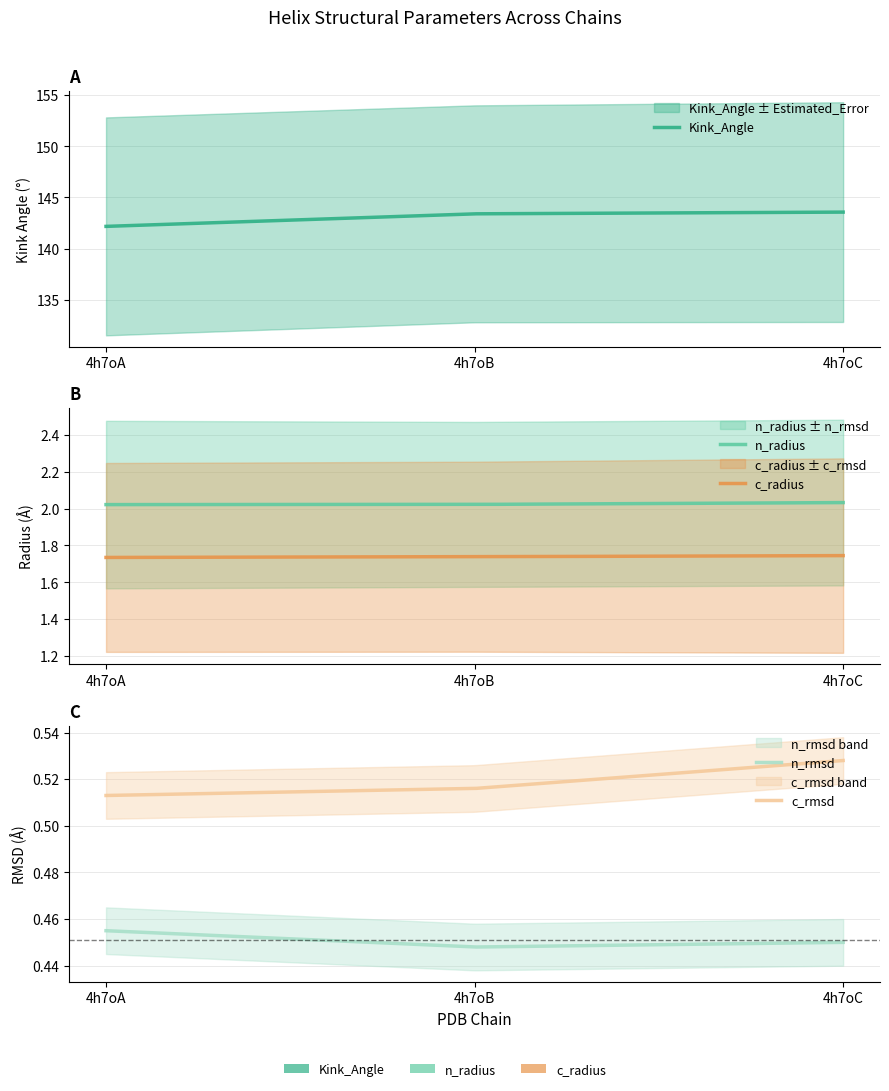

At how many categories does at least one series exceed 77?

3